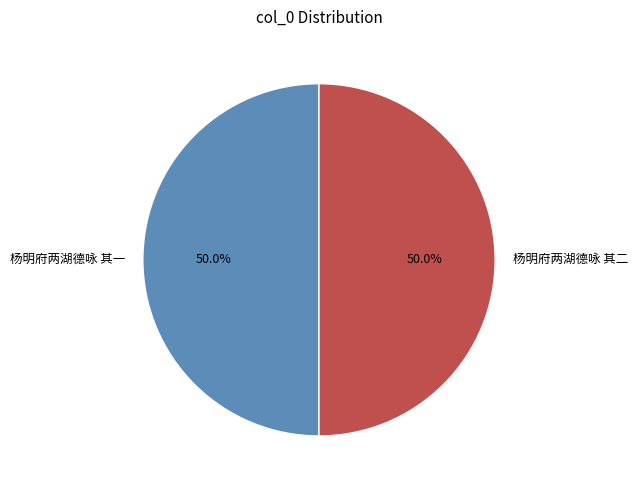

Do 杨明府两湖德咏 其二 and 杨明府两湖德咏 其一 together represent more than half of the pie?

Yes